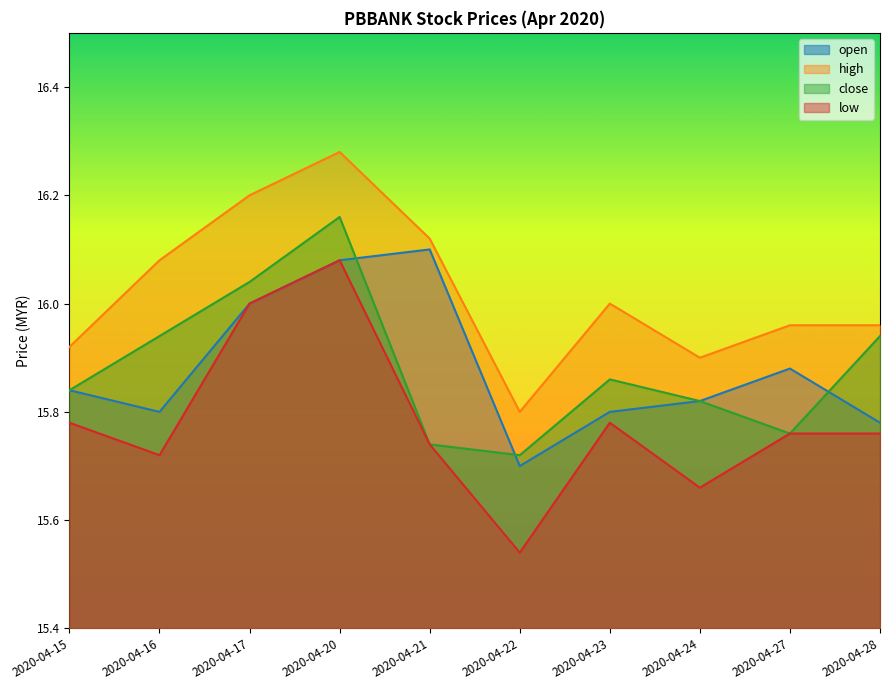

Which category has the lowest value in the low series?

2020-04-22